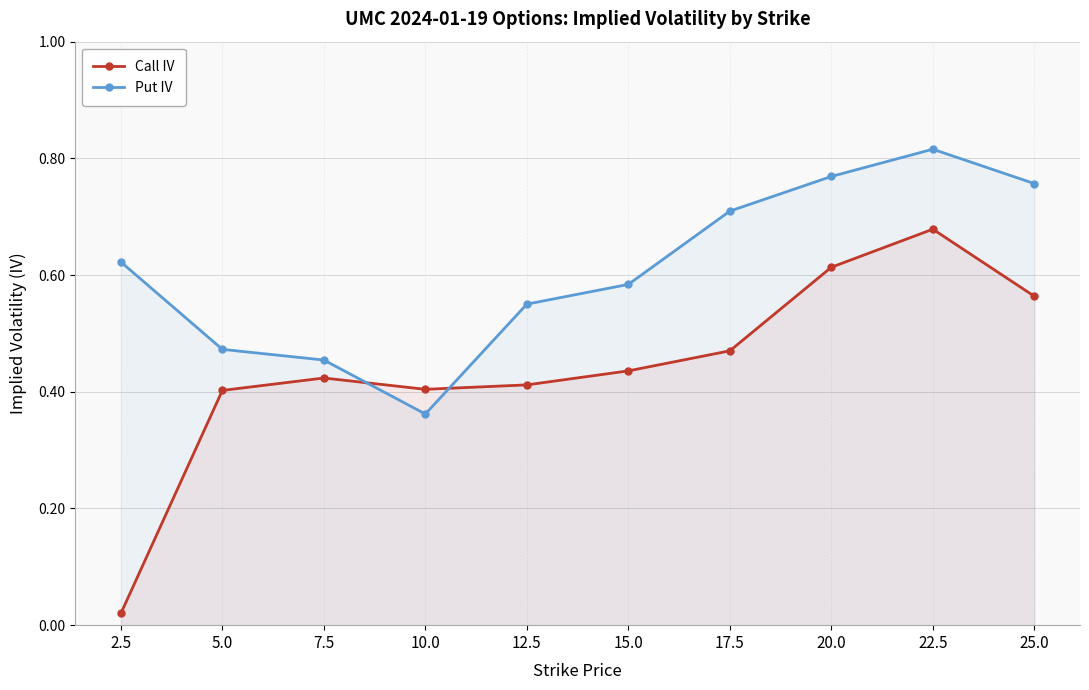

How many lines are shown in the chart?

2